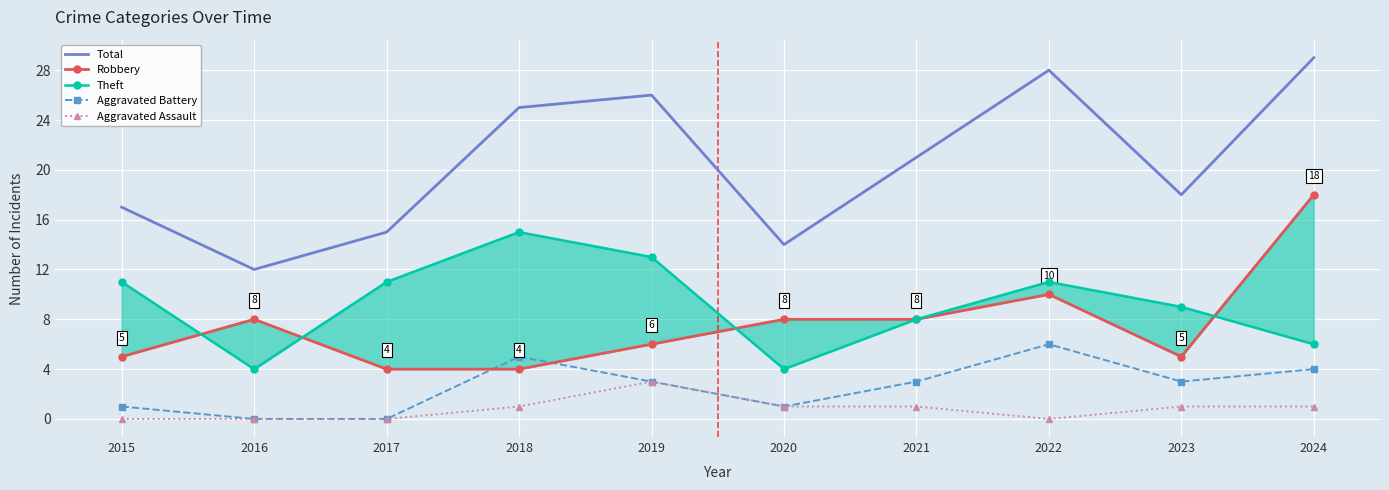

How many lines are shown in the chart?

5